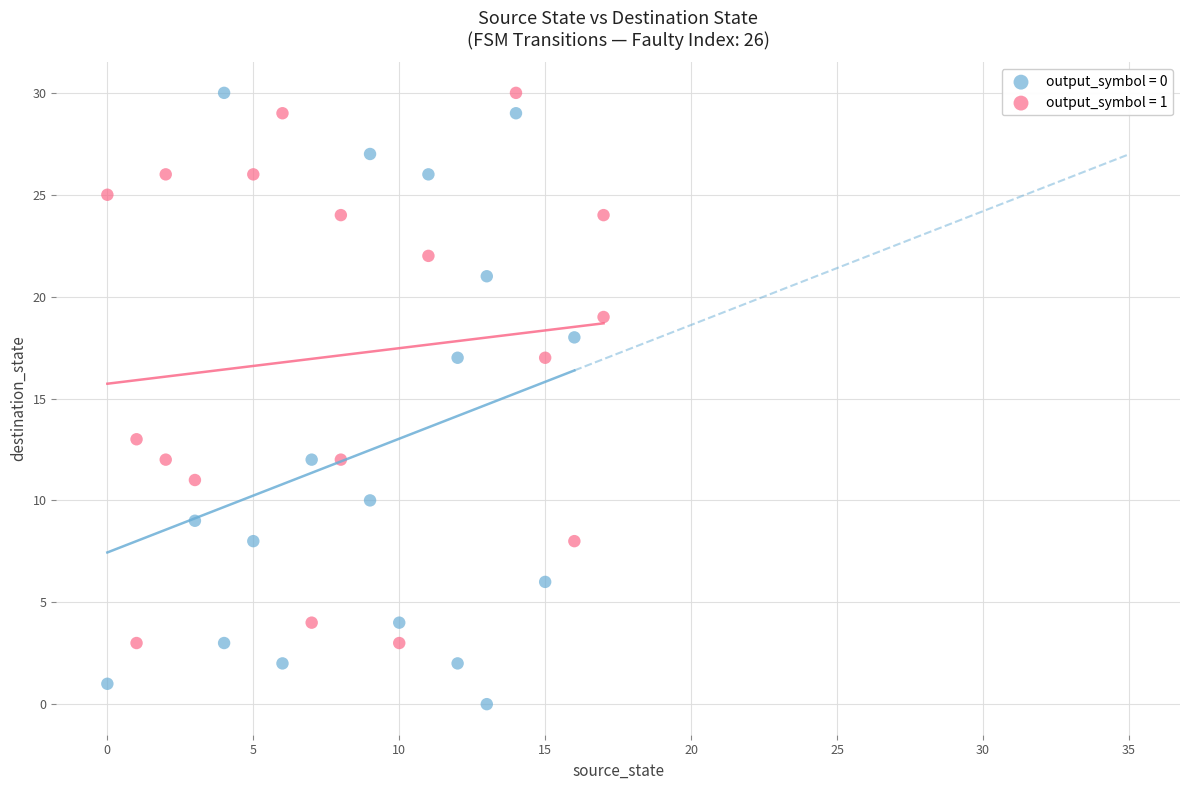

Which series has the widest spread of Y values?

output_symbol = 0